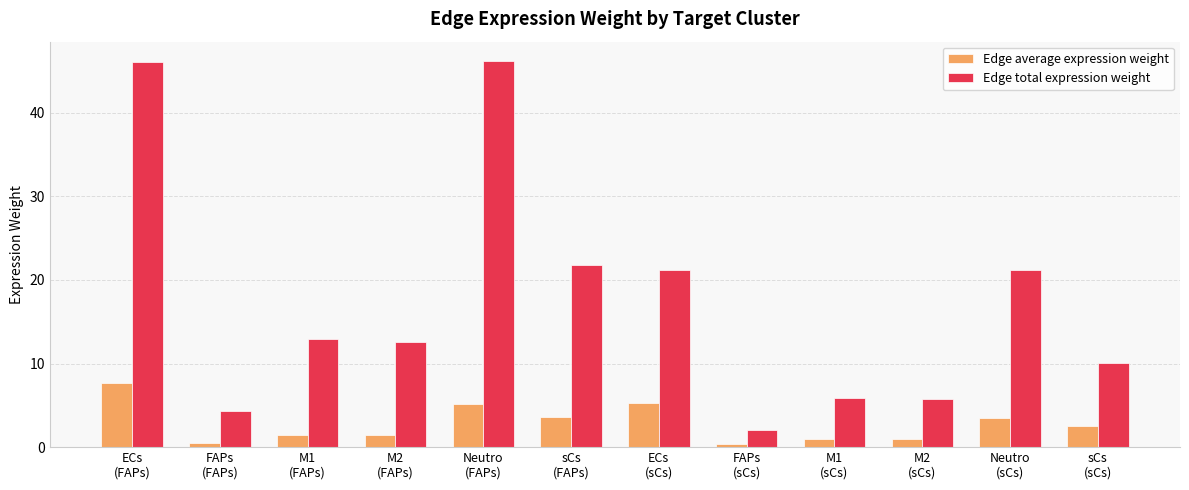

What value does the Edge average expression weight series have at M1
(FAPs)?

1.4